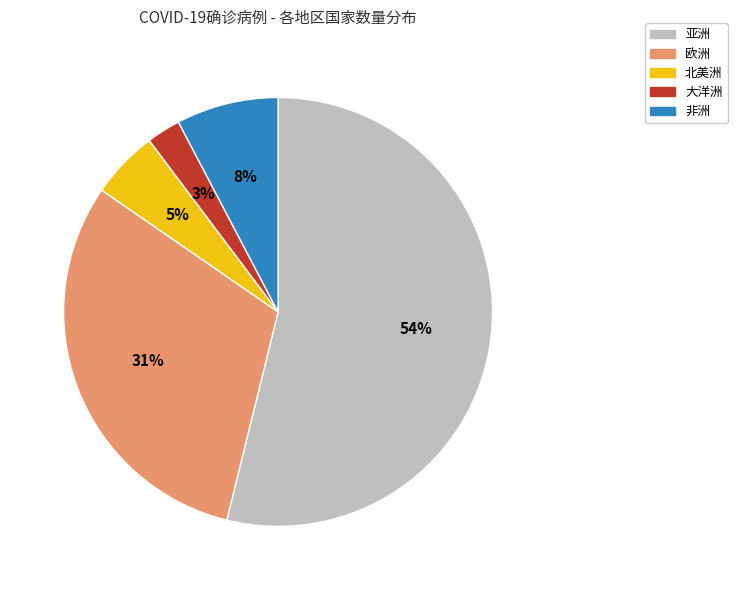

What is the majority slice?

亚洲